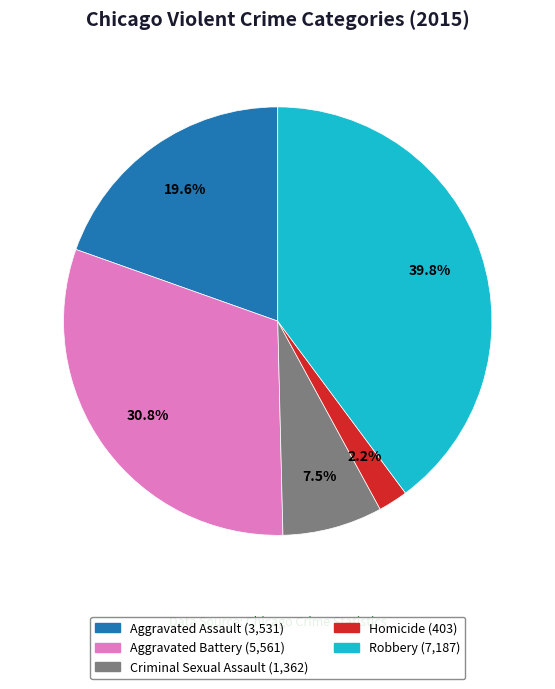

Does Homicide account for over 50% of the chart?

No